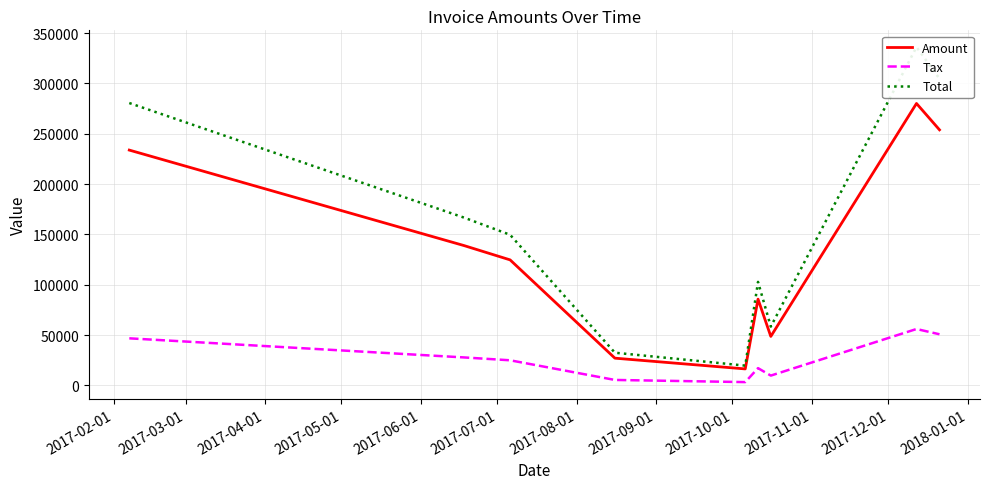

True or false: Total and Tax intersect in this chart.

False